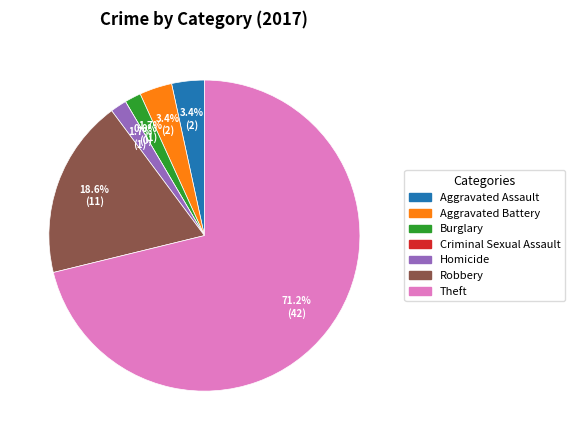

Is it true that Robbery is 28% of the pie?

False